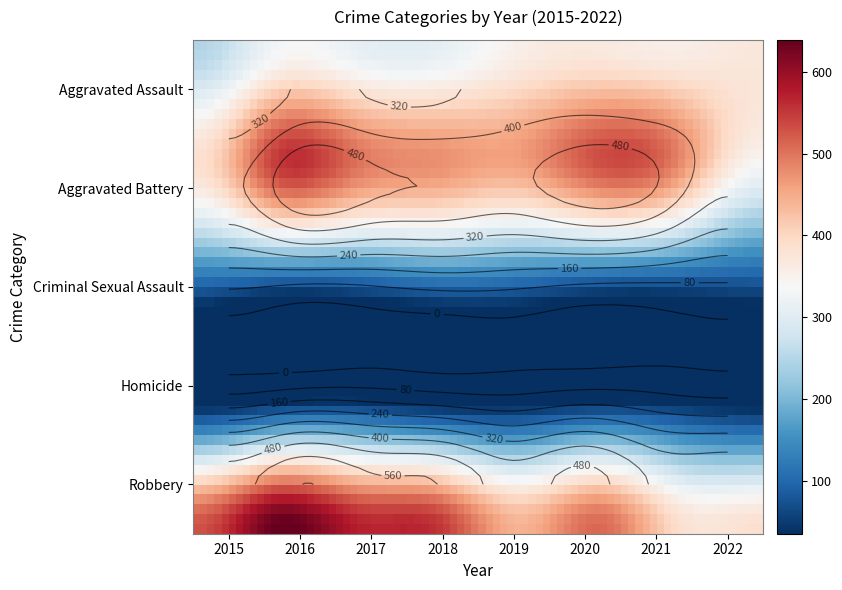

Is it true that Robbery equals 639 at 2016?

True